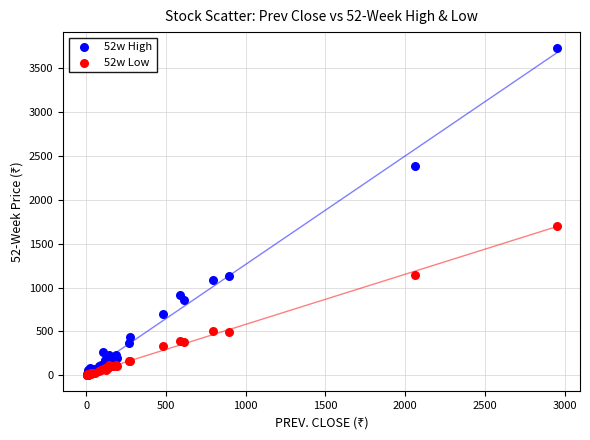

What are all the series names shown in the legend?

52w High, 52w Low